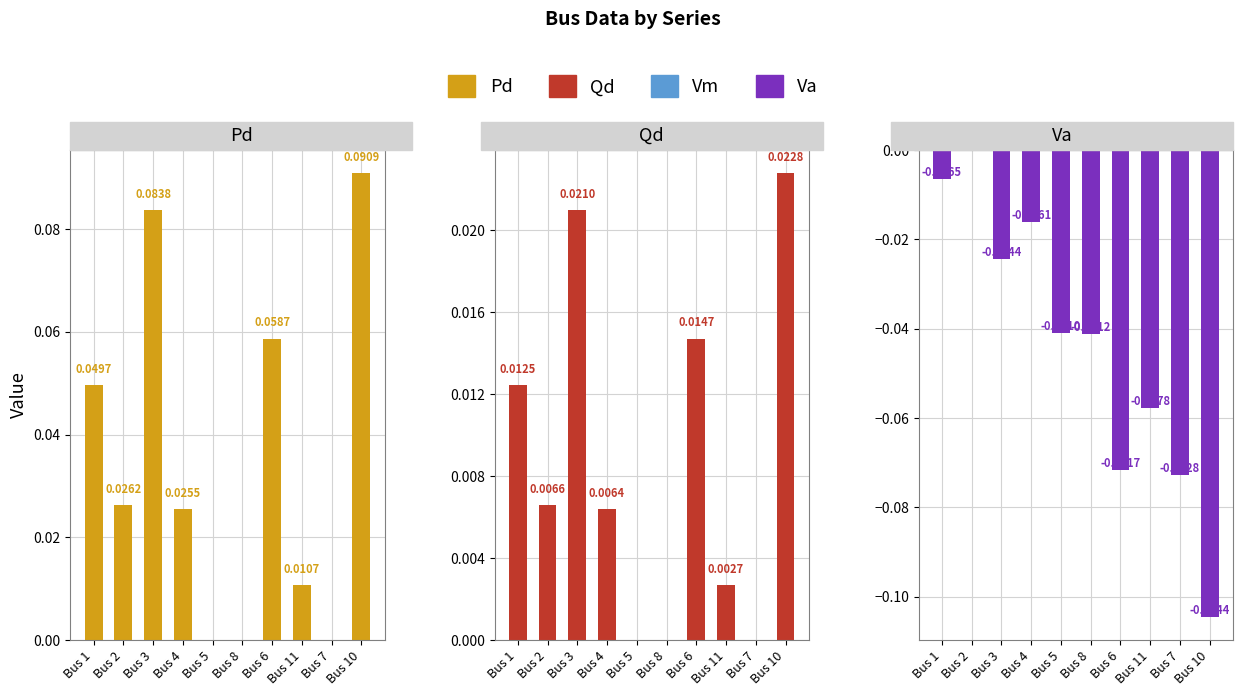

At which label is Pd closest to 0?

Bus 5